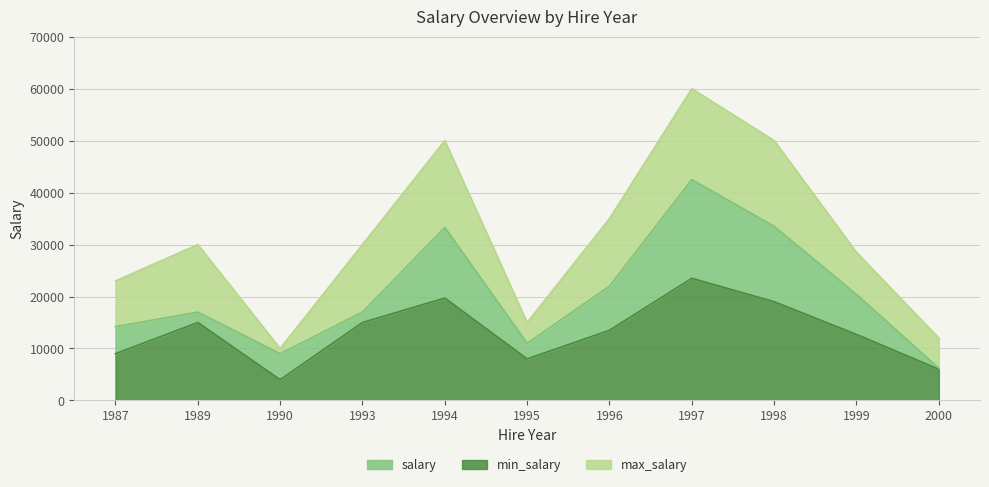

True or false: max_salary has more than 2 points higher than both neighbors.

True